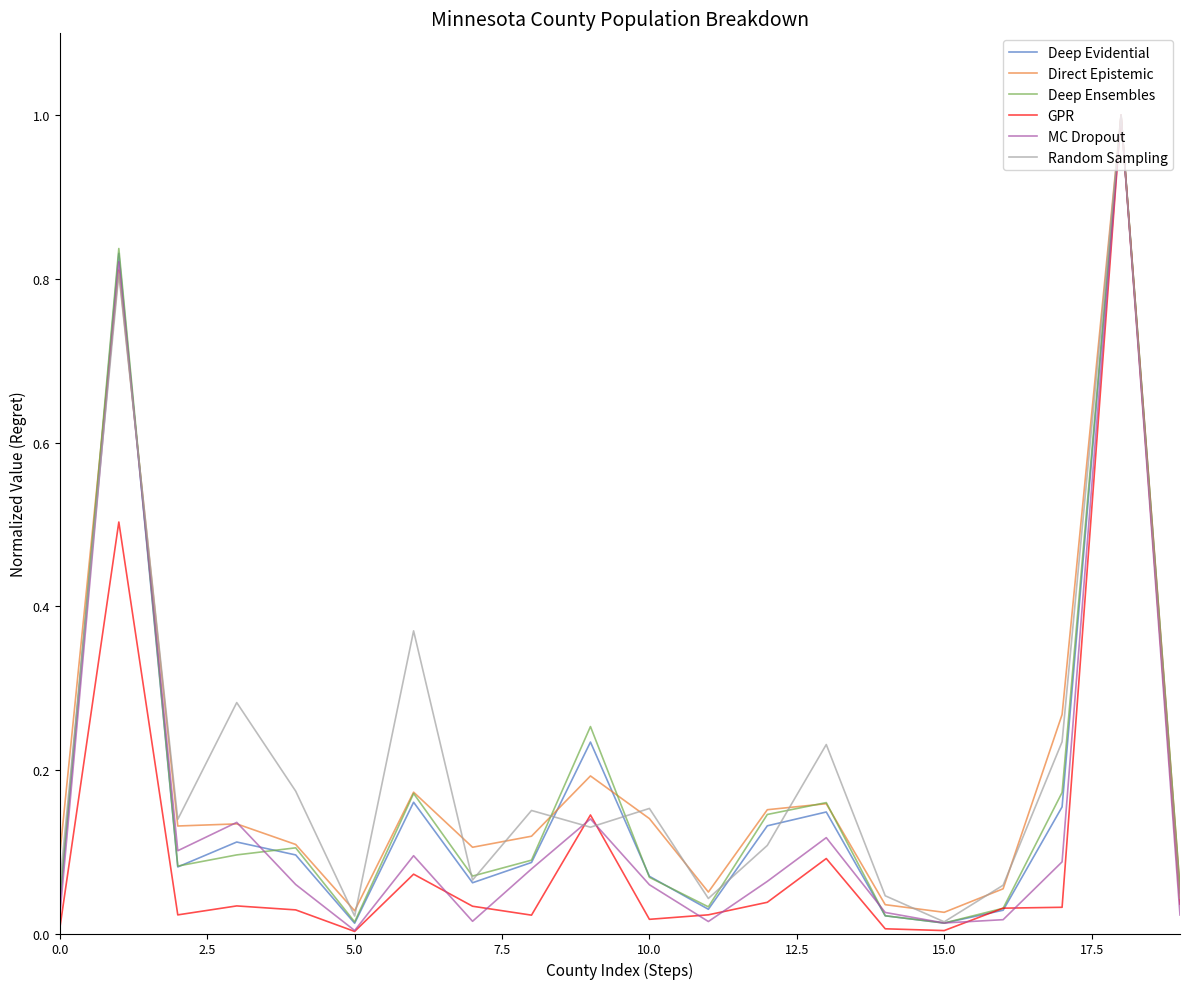

How many lines are shown in the chart?

6